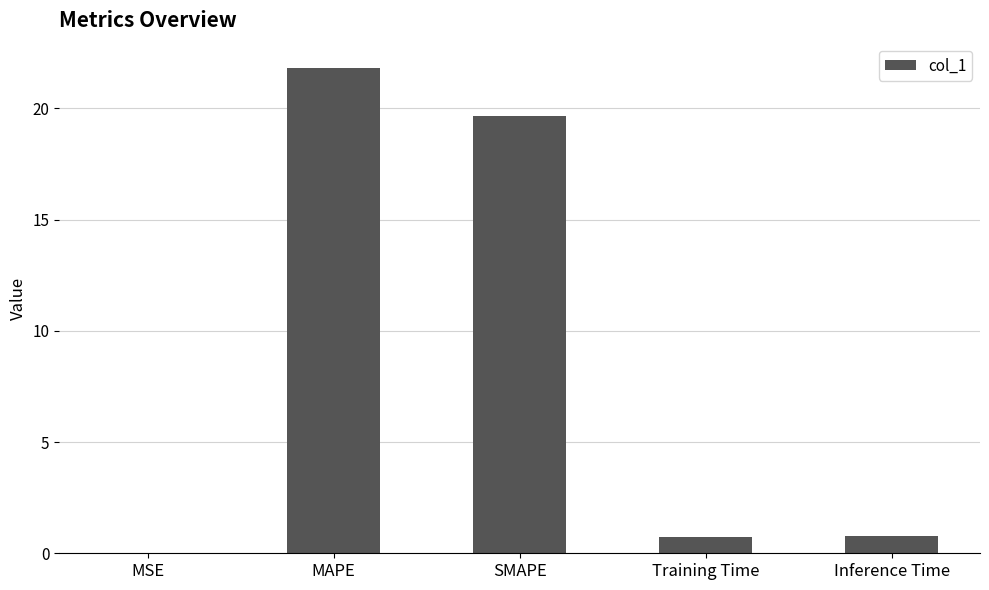

What is the sum of the values at Inference Time and SMAPE?

20.4